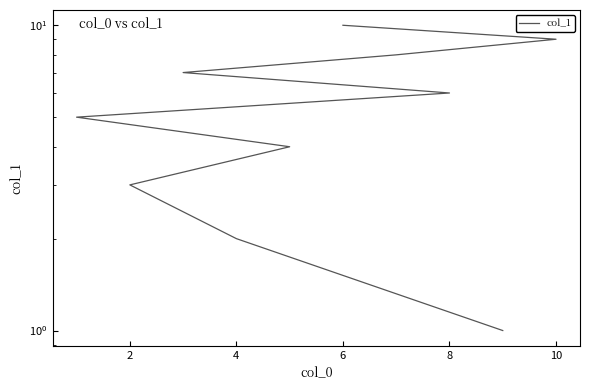

Between 6 and 7, which is larger?

7